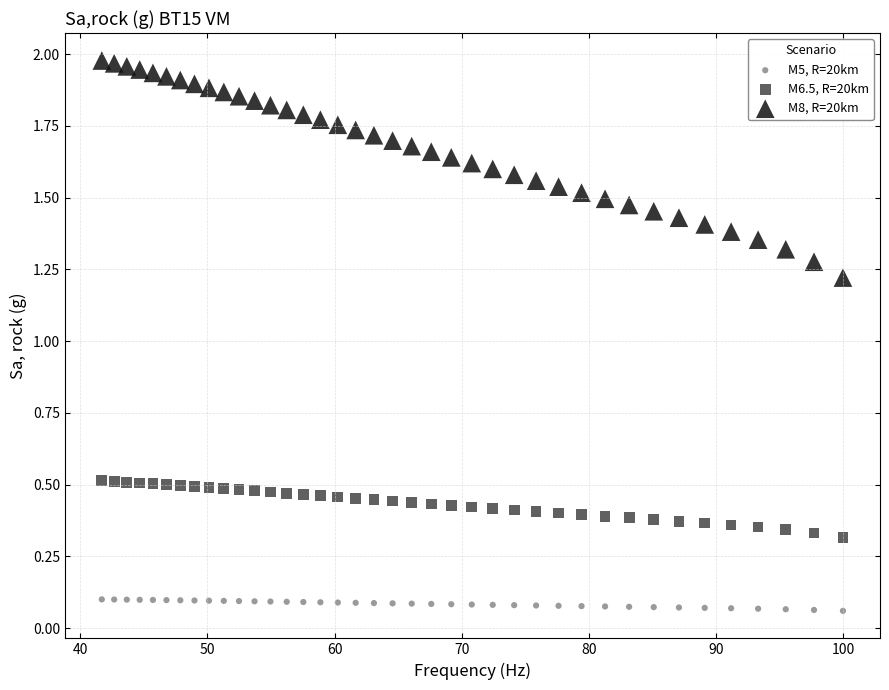

What are all the series names shown in the legend?

M5, R=20km, M6.5, R=20km, M8, R=20km